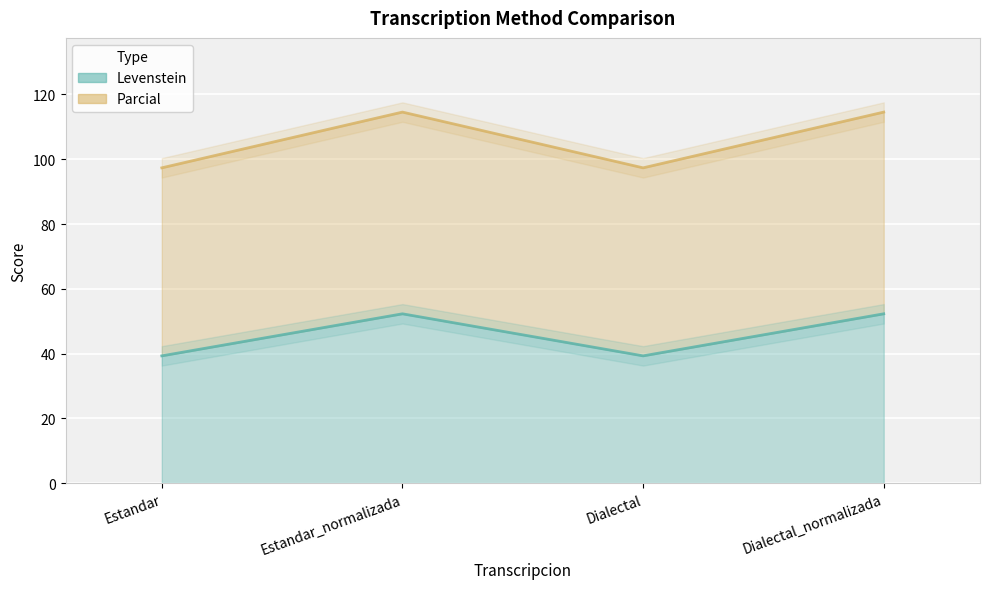

Which series changed the most between Dialectal and Dialectal_normalizada?

Parcial